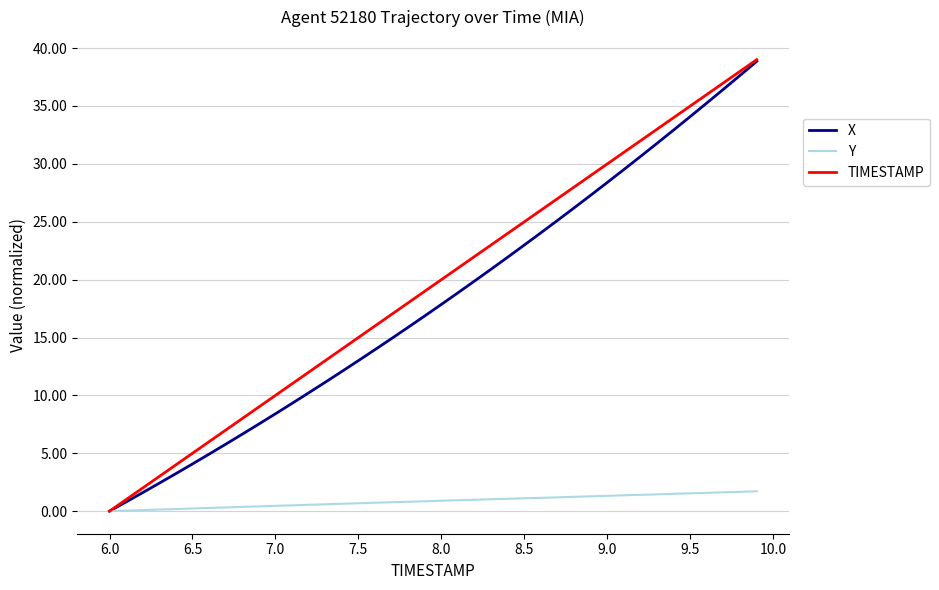

Does the chart display data point markers on the line(s)?

No